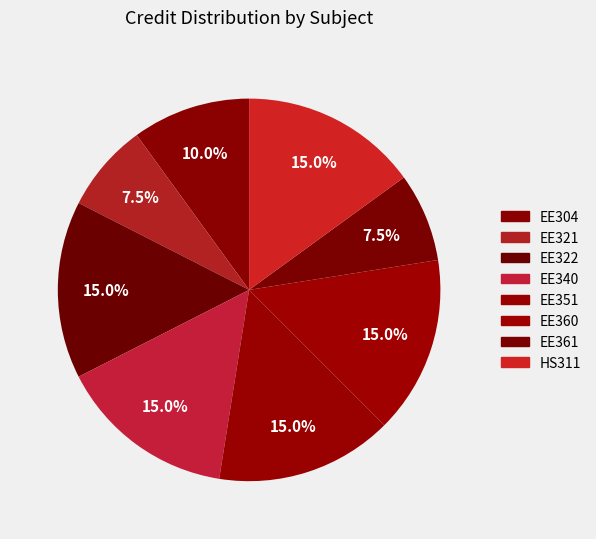

What portion of the pie excludes EE360?

85.0%